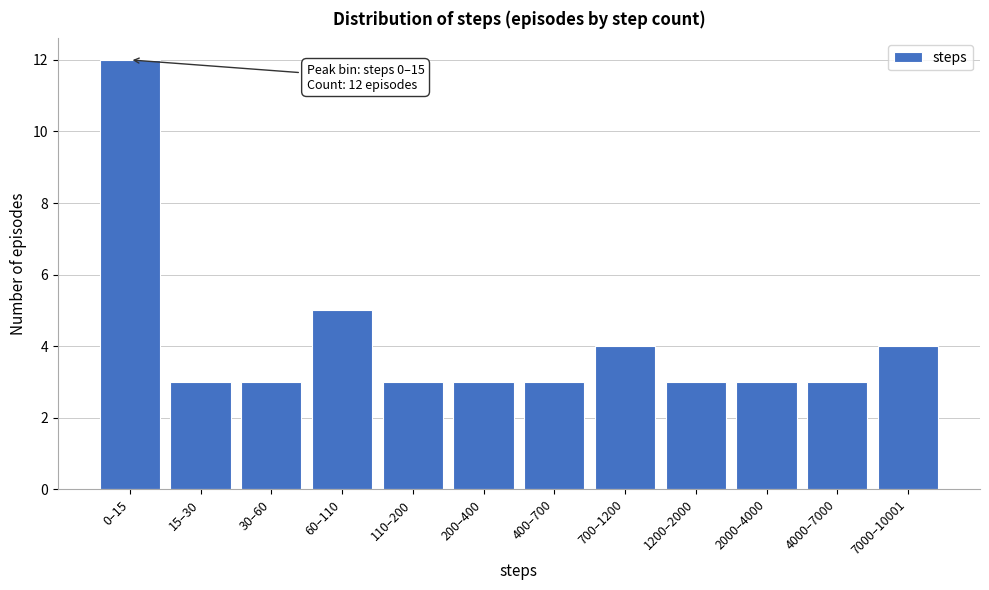

Reading right to left, what are all the values shown in this chart?

4	3	3	3	4	3	3	3	5	3	3	12